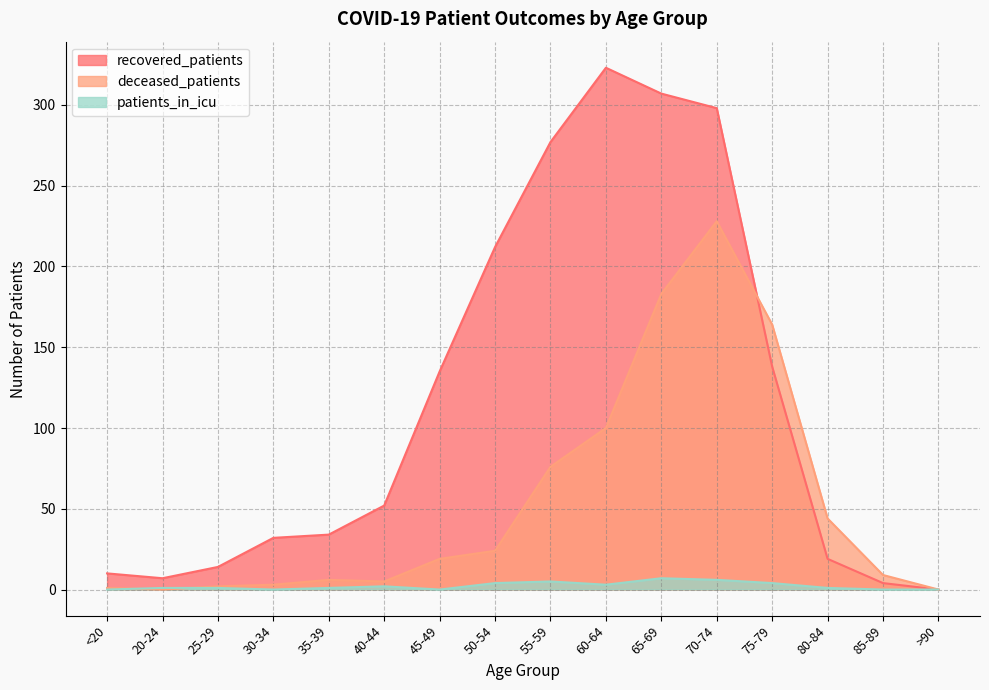

How many lines are shown in the chart?

3